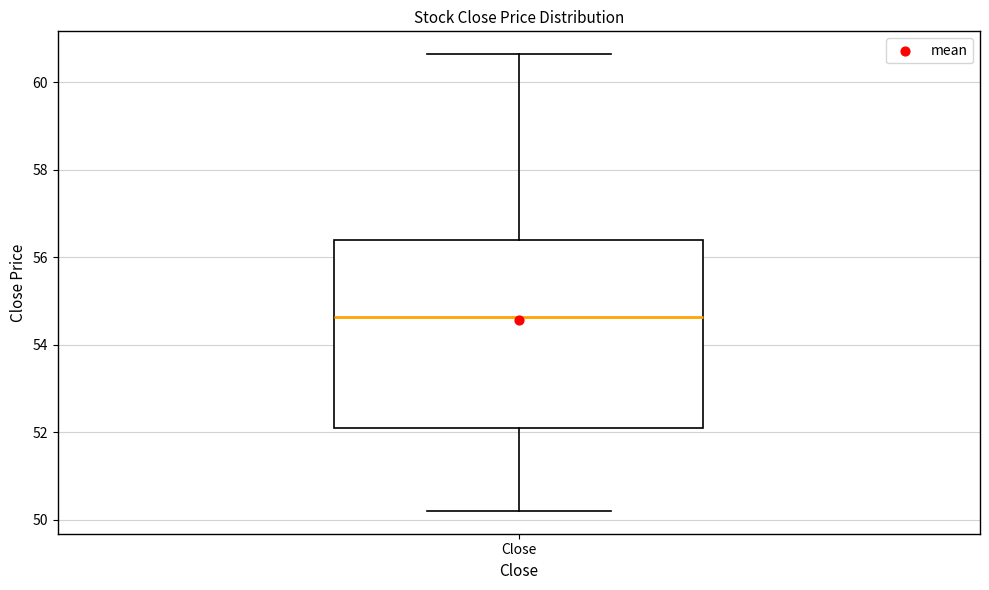

Transcribe this box plot: give where the median line is, the range the box spans, and where the two whiskers end, as read against the y-axis. The values are not printed on the chart, so give them approximately, as read against the axis.

median 54.6, box 52.0 to 56.4, whiskers 50.2 to 60.6